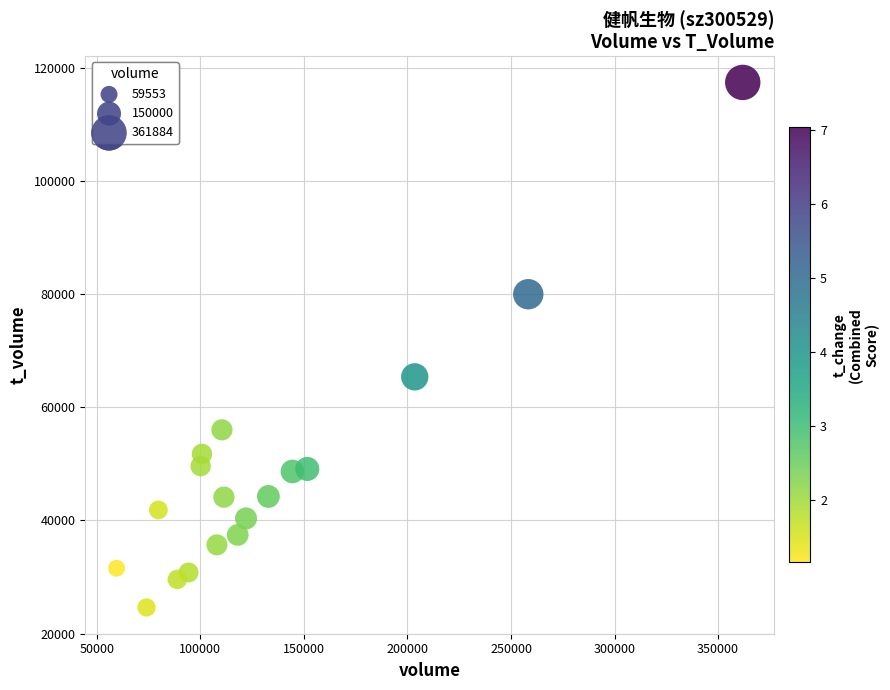

What is the range of X values (max minus min)?

302331